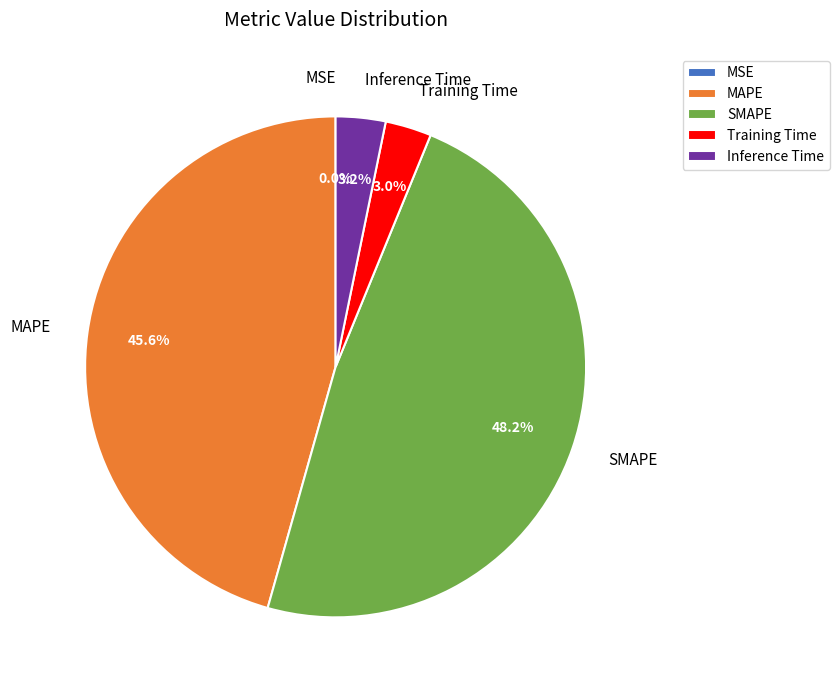

To the nearest percent, what percentage of the pie is MAPE?

46%